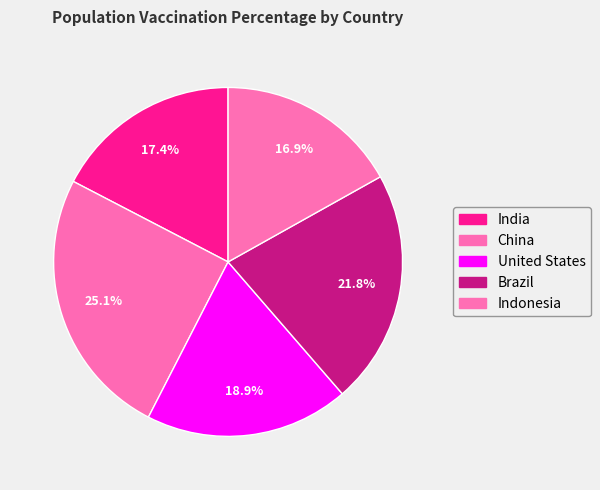

True or false: India accounts for 17% of the total.

True